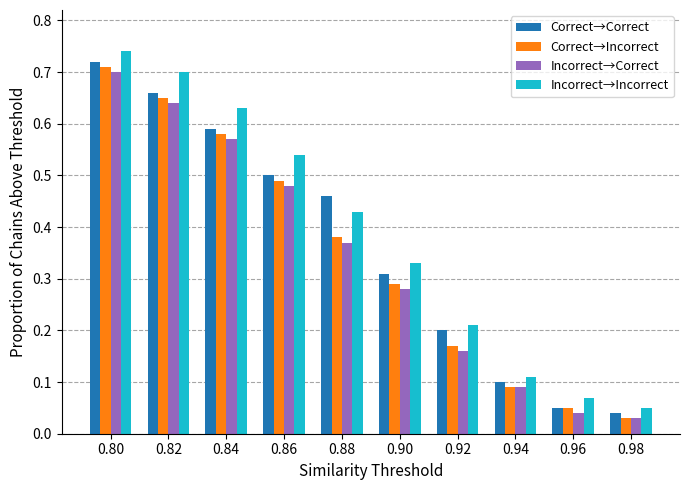

True or false: Correct→Incorrect has a value of 1.3 at 0.80.

False